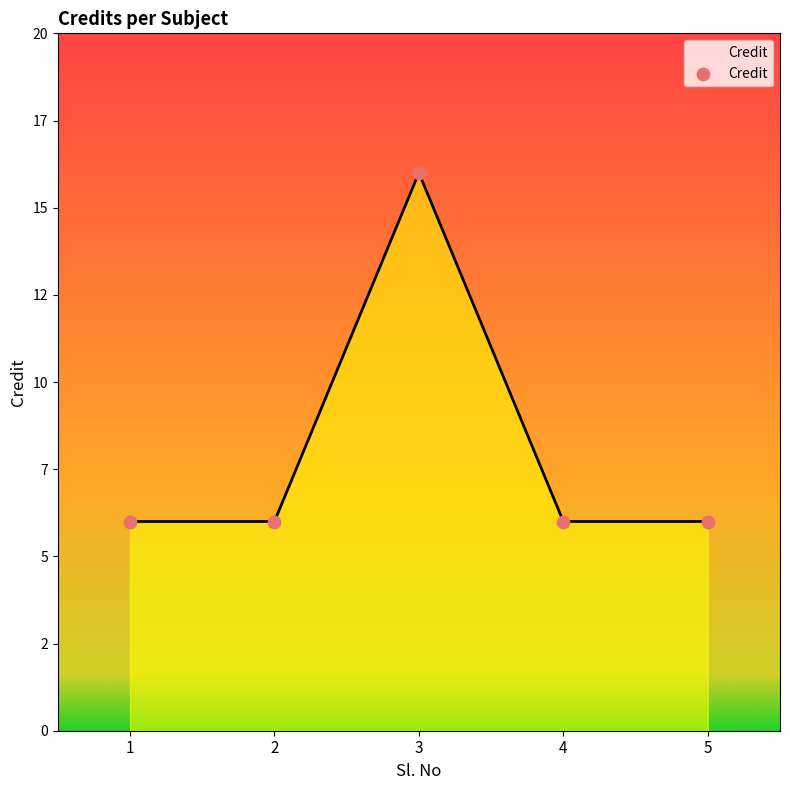

Between 3 and 2, which is larger?

3